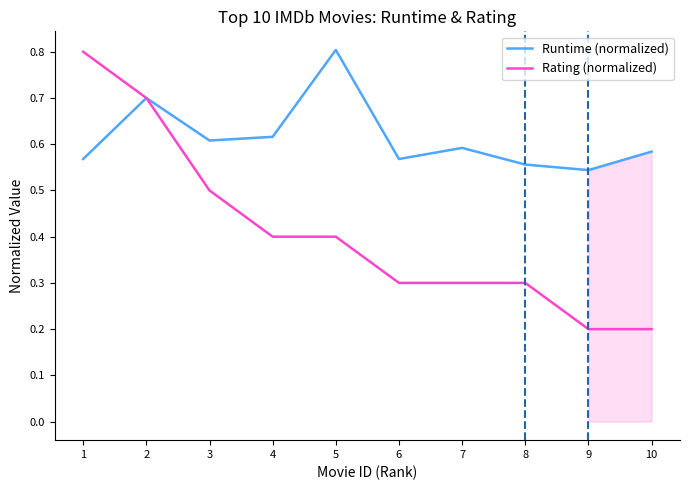

What are all the series names shown in the legend?

Runtime (normalized), Rating (normalized)